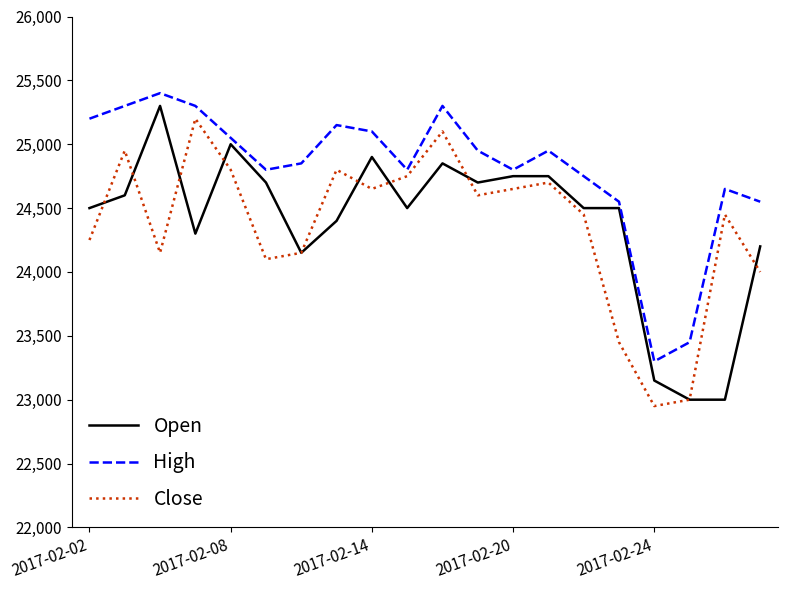

What is the maximum value for Open?

25300